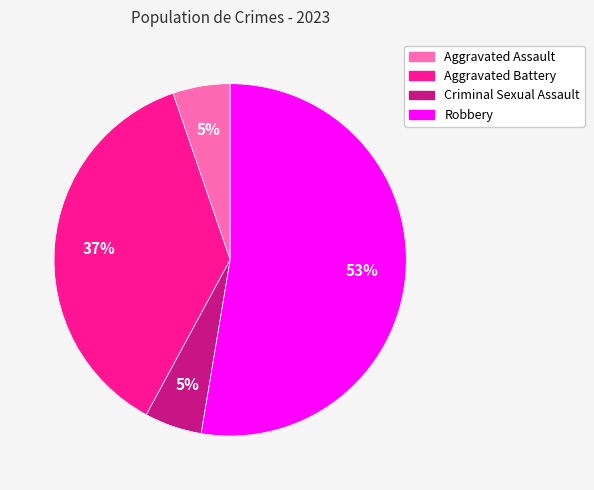

What is the majority slice?

Robbery